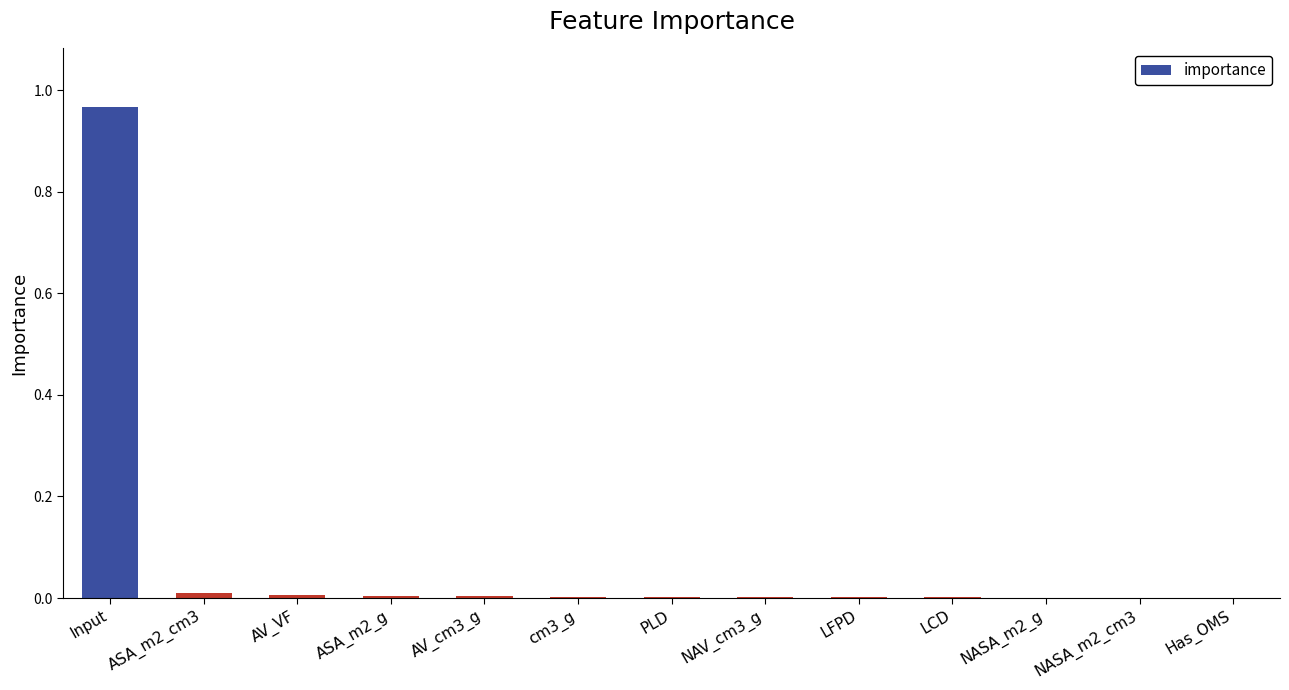

Which label corresponds to the largest value in the chart?

Input